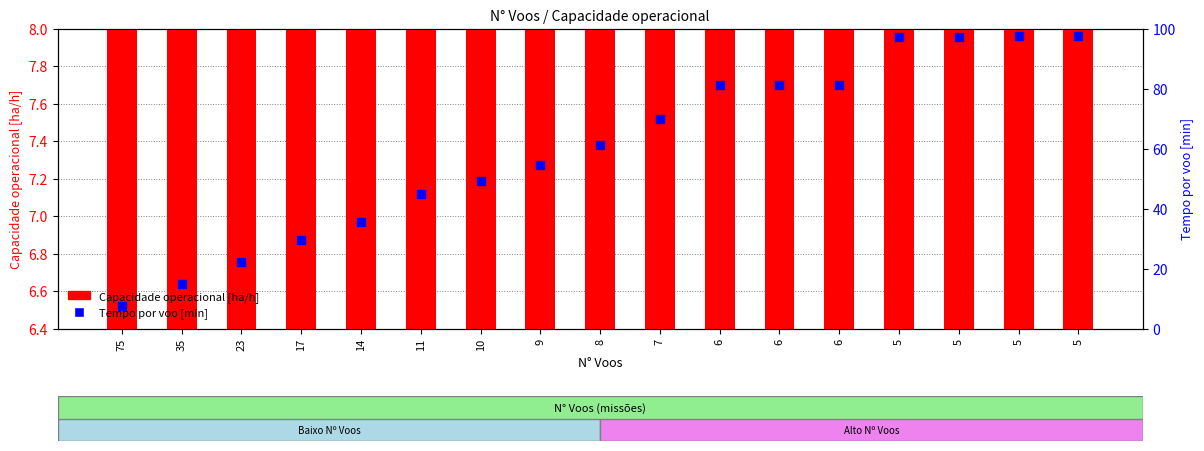

What are all the series names shown in the legend?

Capacidade operacional [ha/h], Tempo por voo [min]